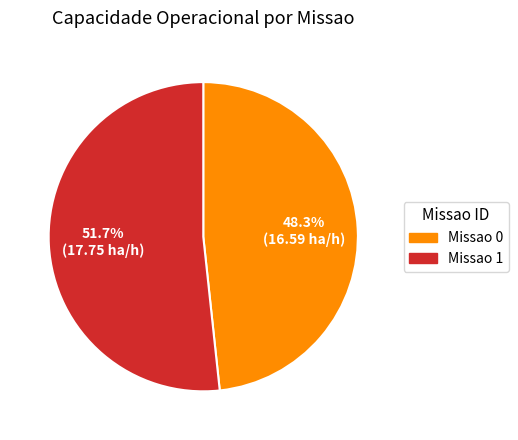

Is there a majority slice in this chart?

Yes